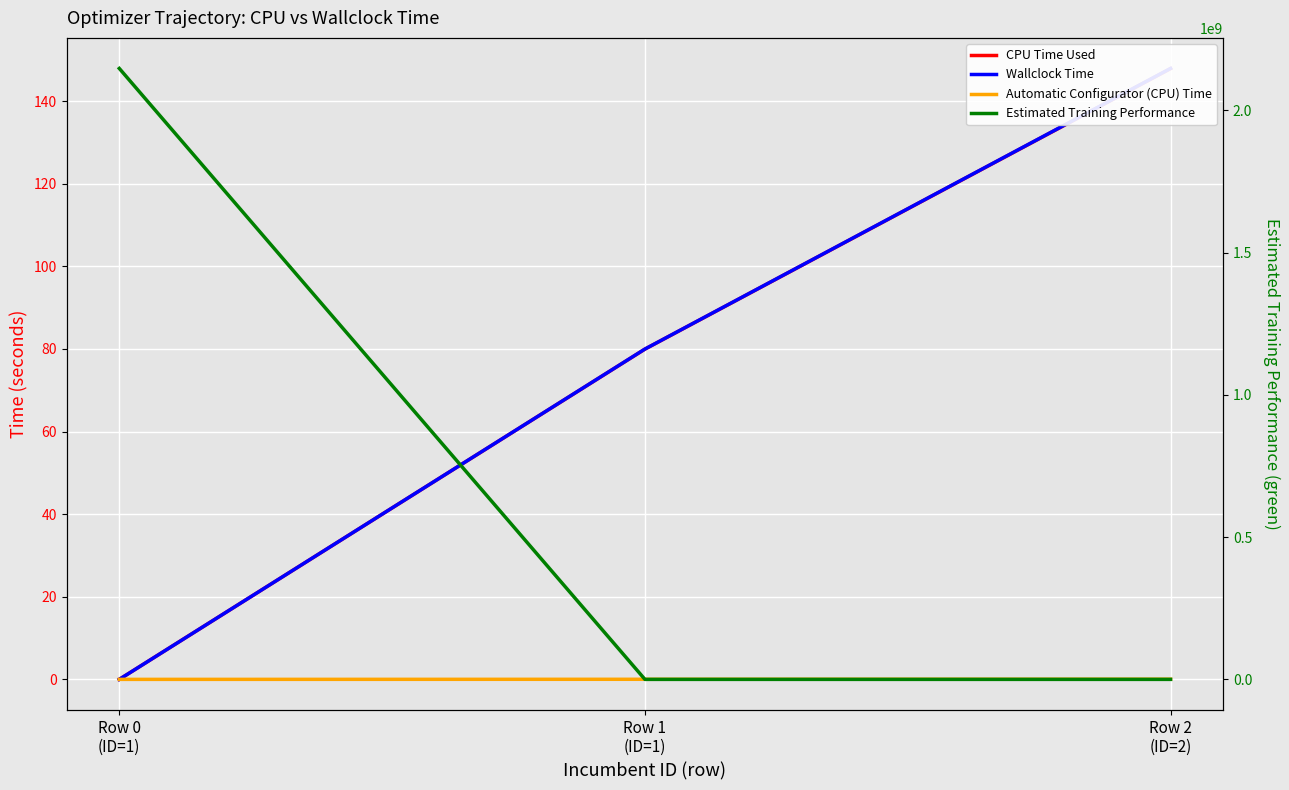

Reading right to left, list all the values displayed in this chart.

CPU Time Used: Row 2
(ID=2)=147.9	Row 1
(ID=1)=79.9	Row 0
(ID=1)=0.0
Wallclock Time: Row 2
(ID=2)=147.9	Row 1
(ID=1)=80.0	Row 0
(ID=1)=0.0
Automatic Configurator (CPU) Time: Row 2
(ID=2)=0.0	Row 1
(ID=1)=0.0	Row 0
(ID=1)=0.0
Estimated Training Performance: Row 2
(ID=2)=0.0	Row 1
(ID=1)=0.0	Row 0
(ID=1)=2147483648.0